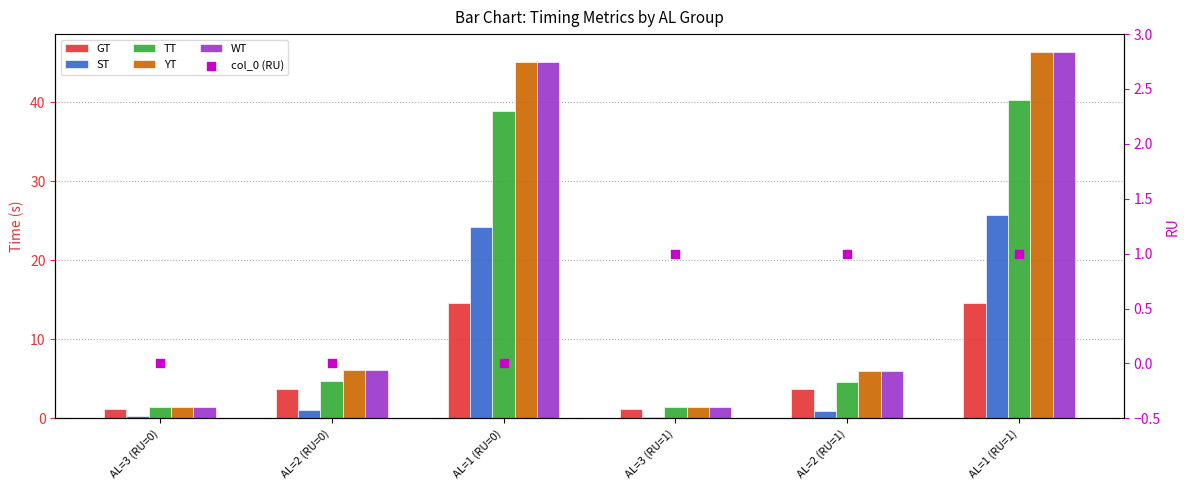

Which series reaches the maximum Y coordinate?

YT